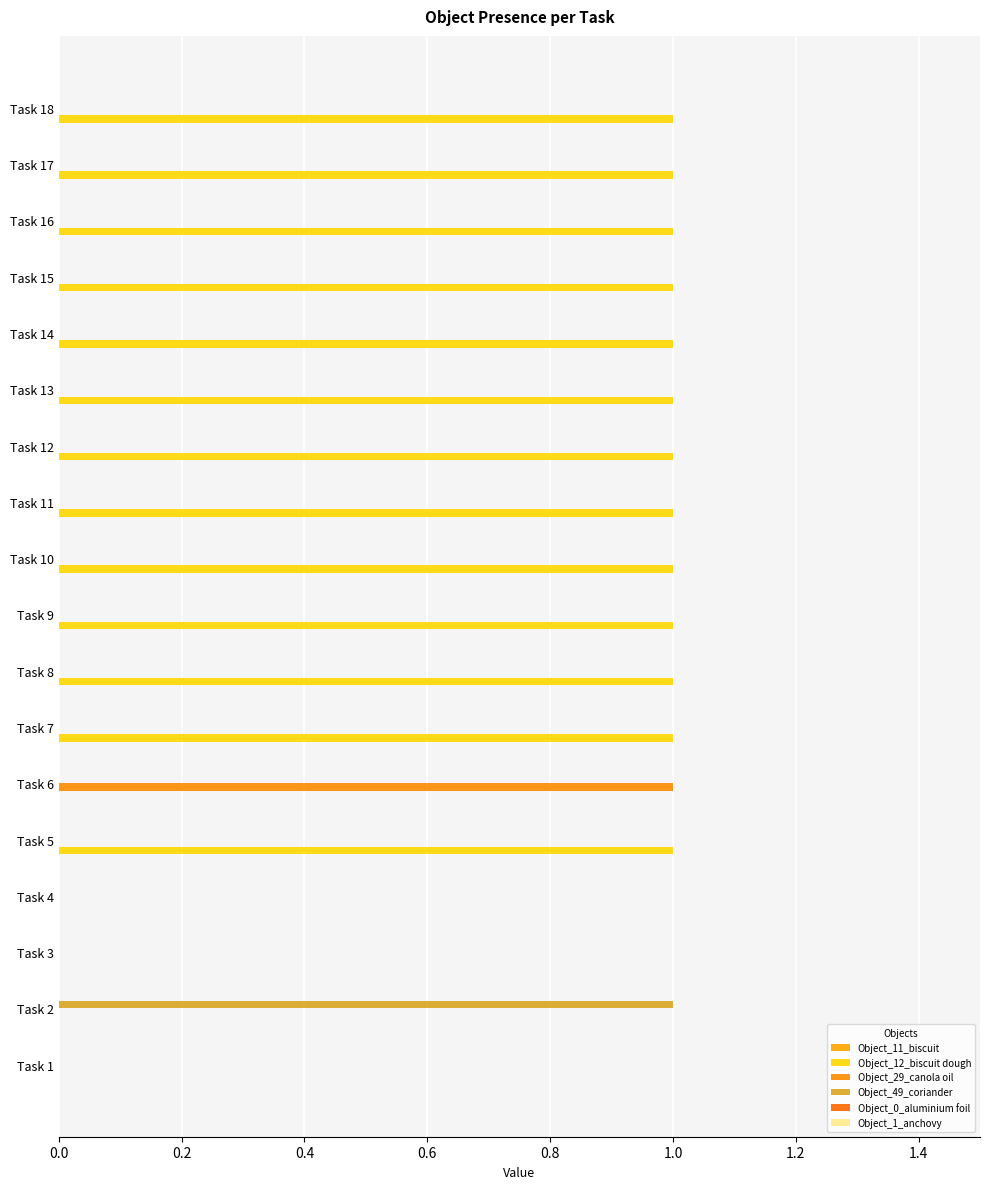

What are all the series names shown in the legend?

Object_11_biscuit, Object_12_biscuit dough, Object_29_canola oil, Object_49_coriander, Object_0_aluminium foil, Object_1_anchovy